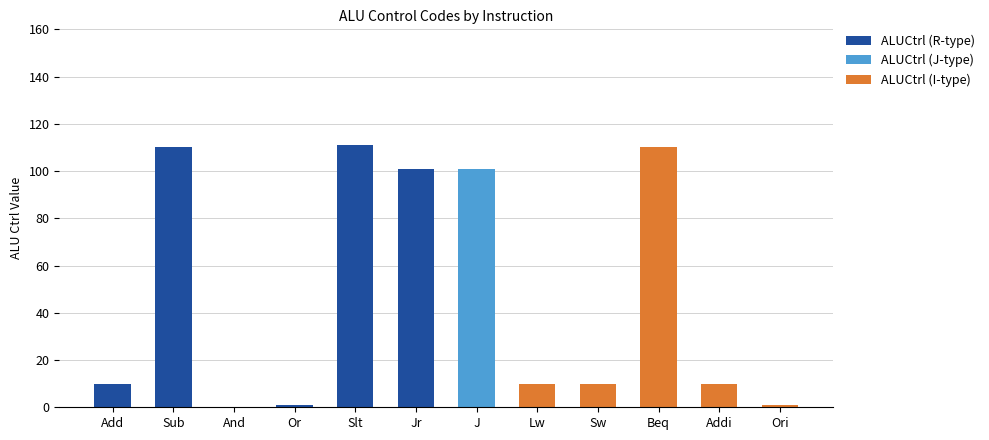

What is the total value across all series at J?

101